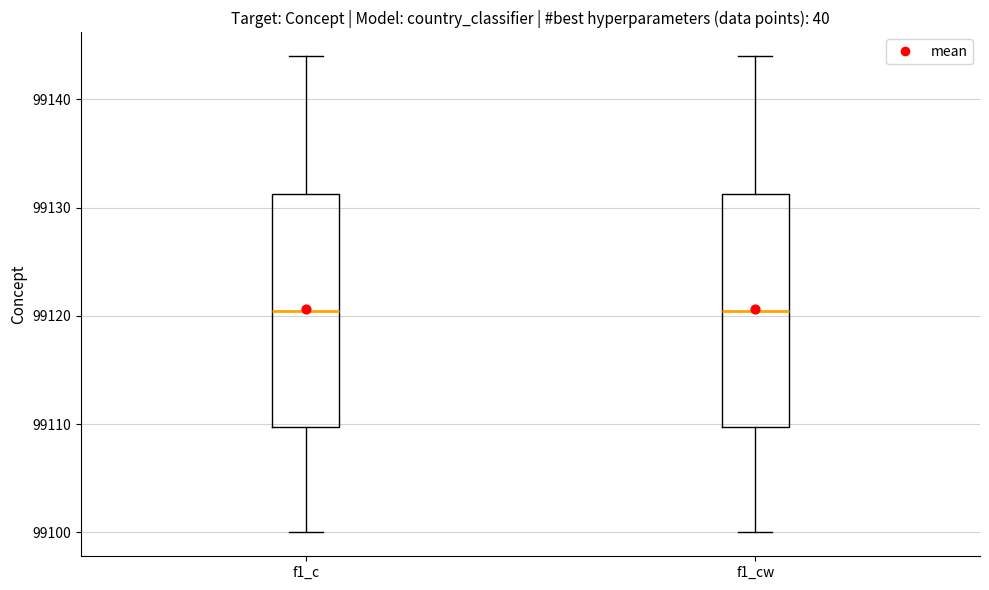

Where is the lower edge of the box for f1_cw on the y-axis? The values are not printed on the chart, so give them approximately, as read against the axis.

99110